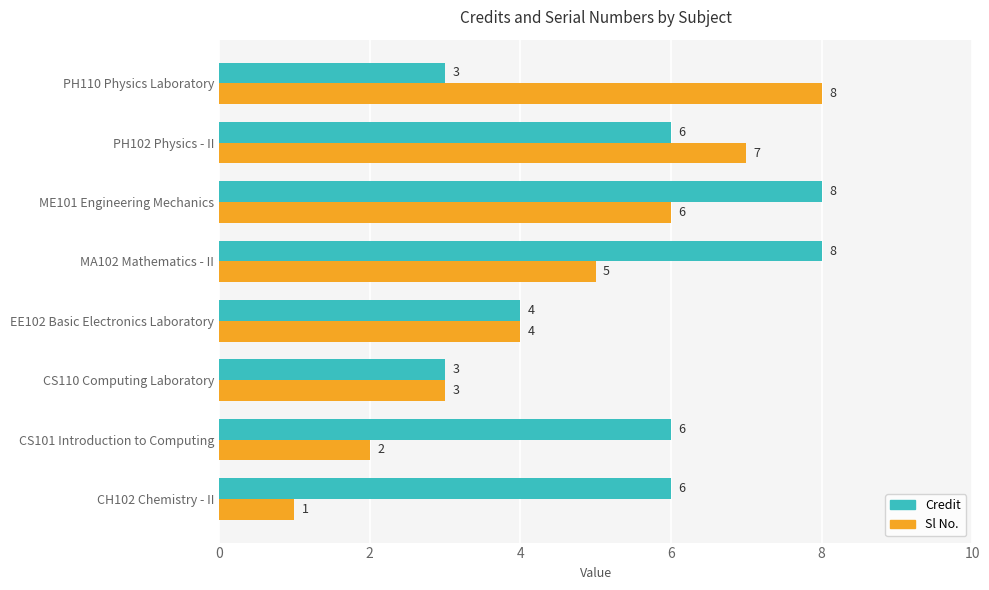

The value of Credit at ME101 Engineering Mechanics is 8. True or false?

True